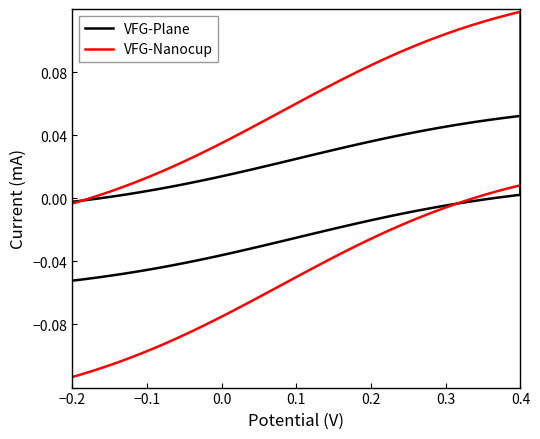

Reading right to left, extract all data points from this chart.

VFG-Plane: -0.0	-0.0	-0.0	-0.0	-0.0	0.0	0.0	0.0	0.0	0.0	0.0	0.0	0.0	0.0	-0.0	-0.0	-0.0	-0.0	-0.0
VFG-Nanocup: -0.1	-0.1	-0.1	-0.1	-0.0	0.0	0.0	0.1	0.1	0.1	0.1	0.1	0.1	0.0	-0.0	-0.0	-0.1	-0.1	-0.1